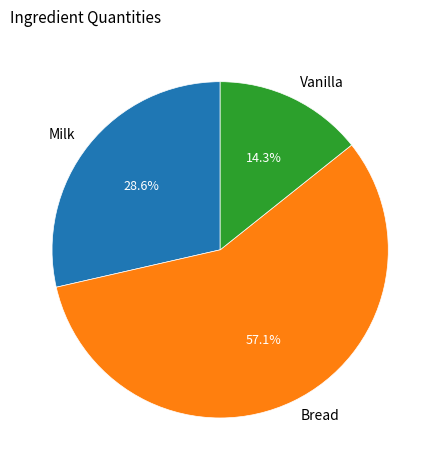

How many slices are in this pie chart?

3